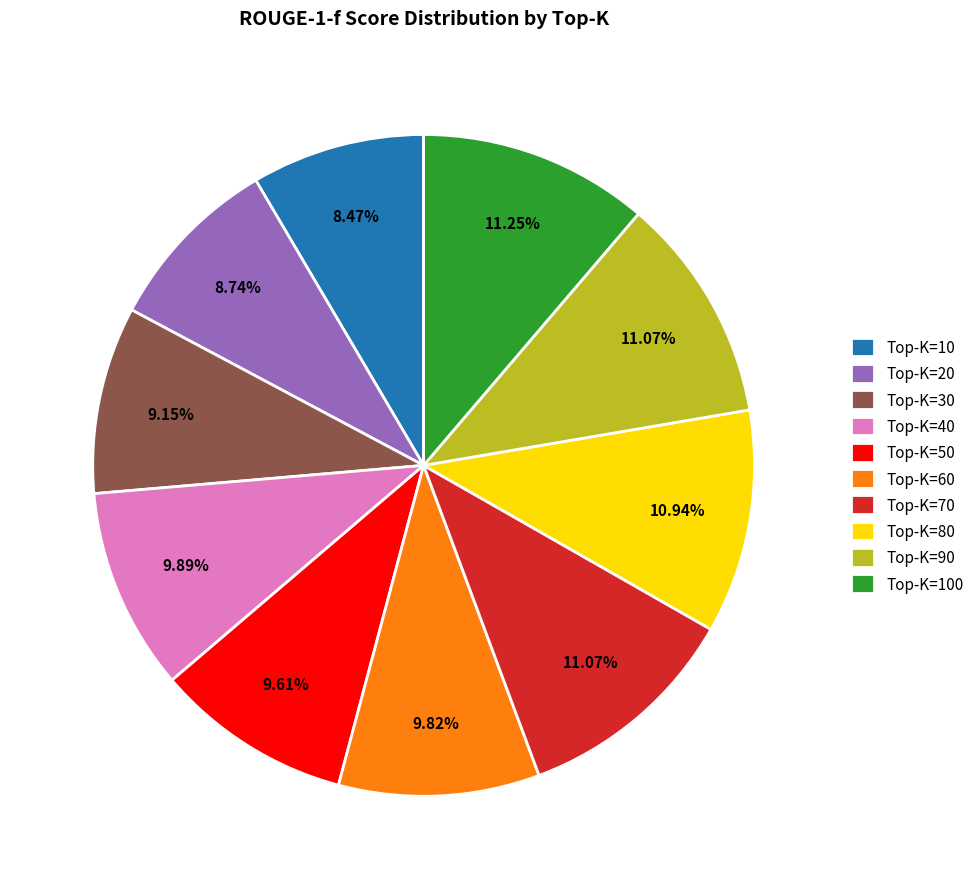

Is there any slice that represents more than half of the pie?

No